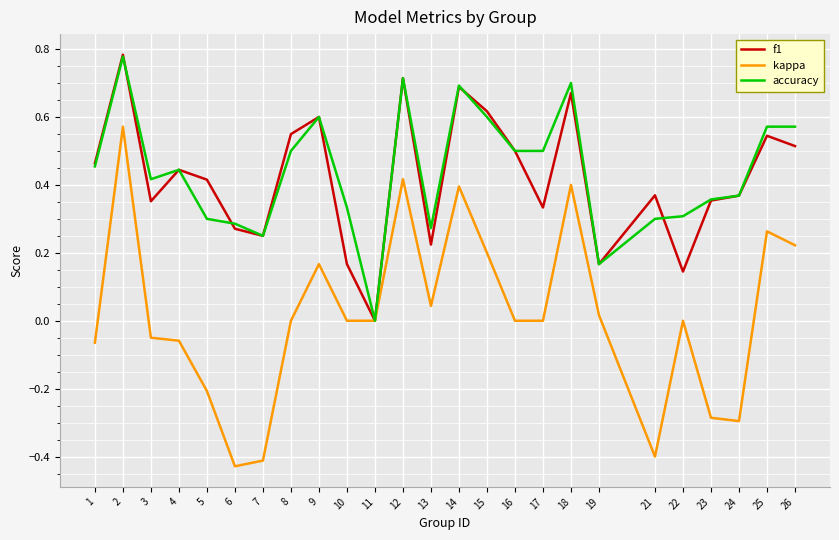

Between 13 and 25, which series saw the biggest shift?

f1